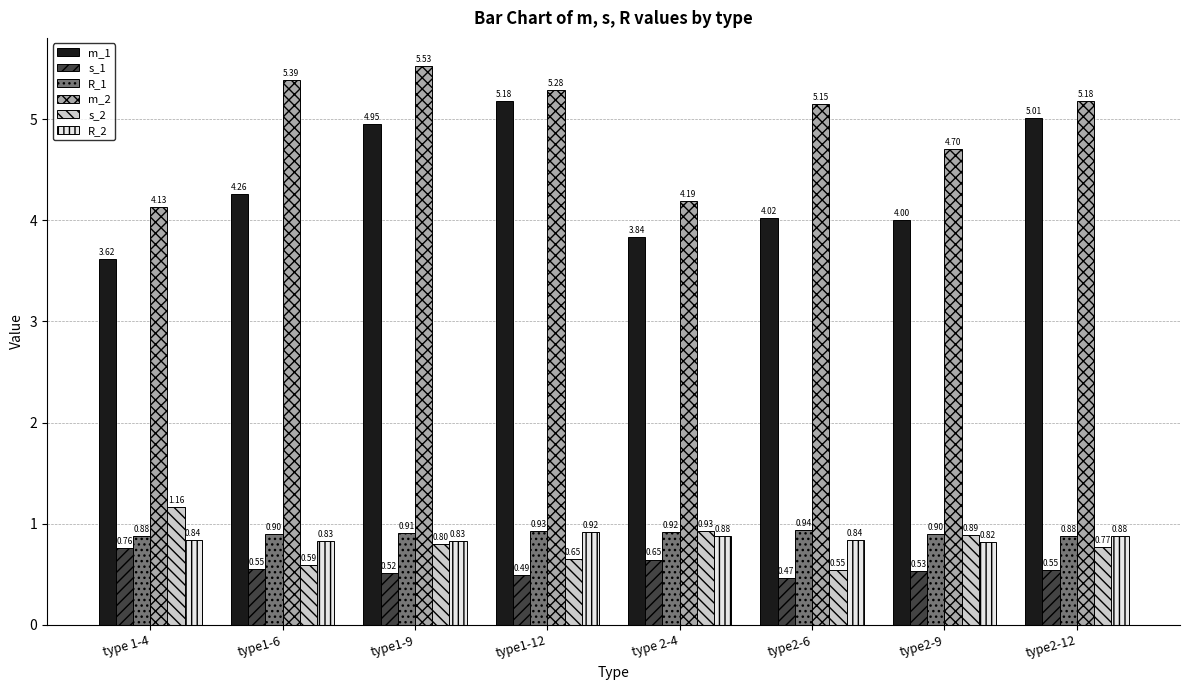

How many series are shown in this chart?

6